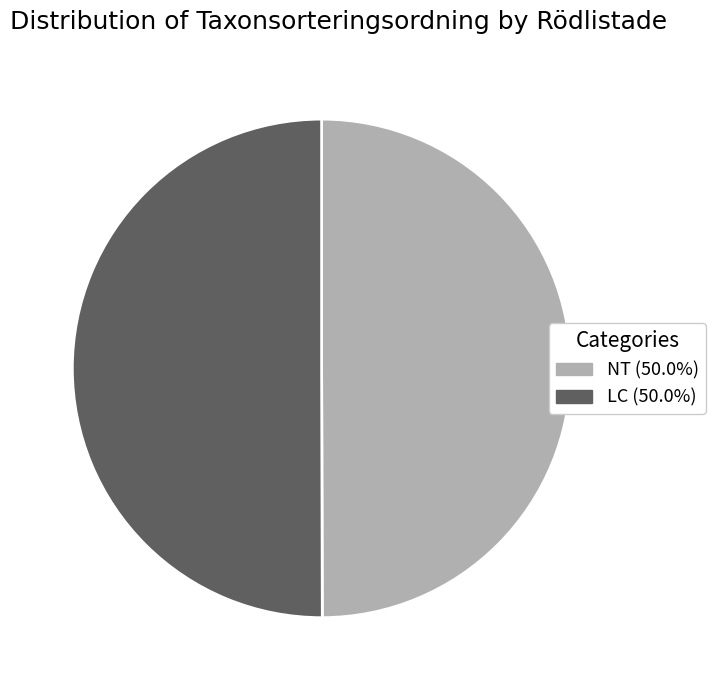

How many segments does this pie chart have?

2